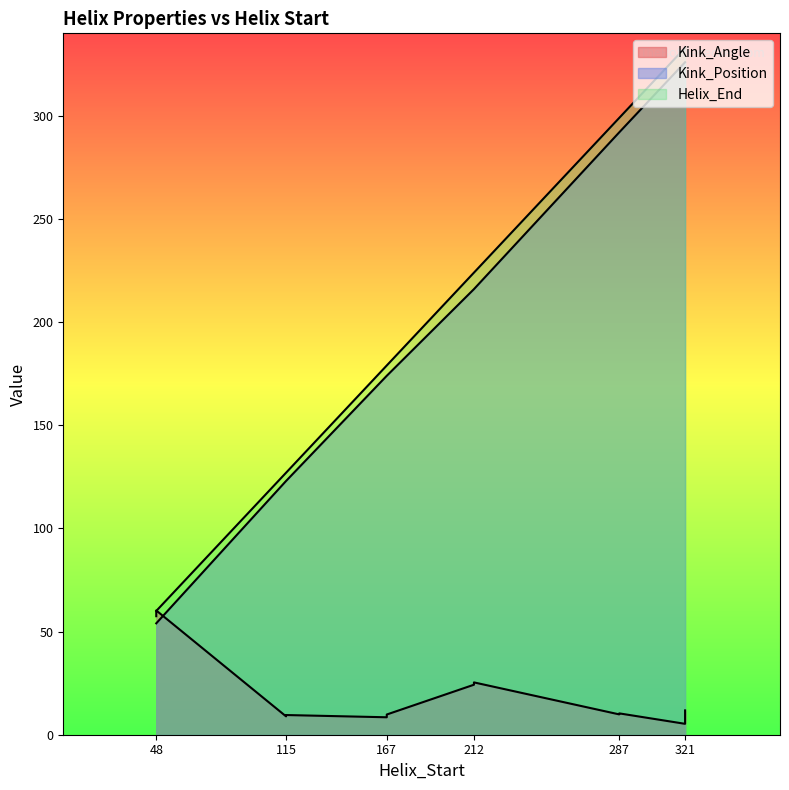

What is the smallest value displayed?

5.3